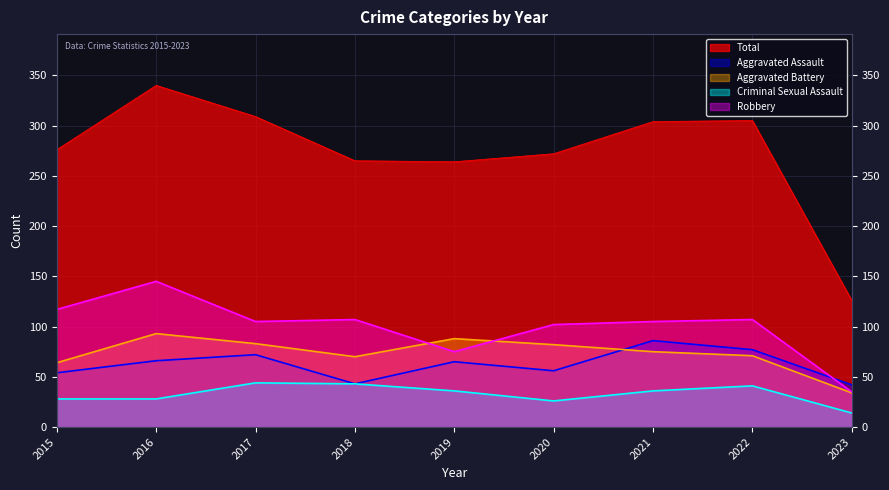

What is the maximum value shown in the chart?

340